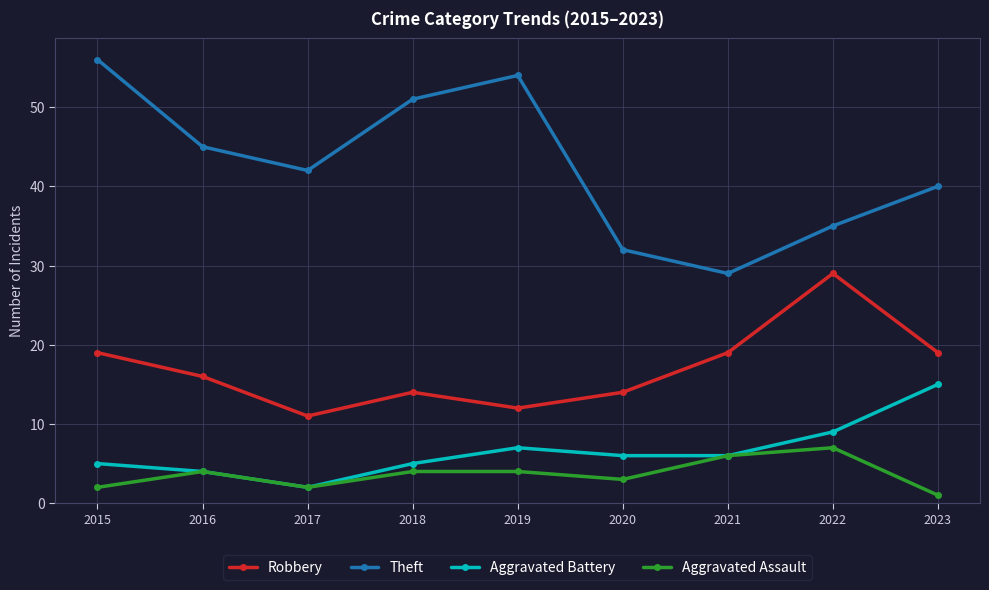

What is the difference between the Robbery values at 2020 and 2021?

5